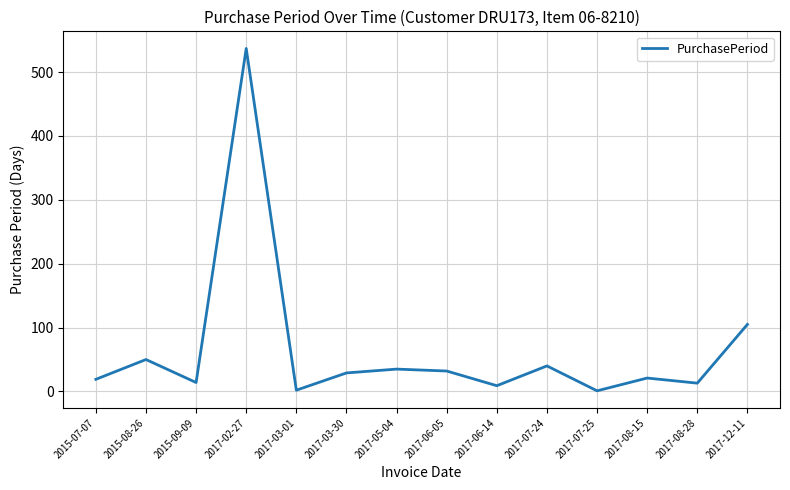

Which category has the highest value across all series?

2017-02-27